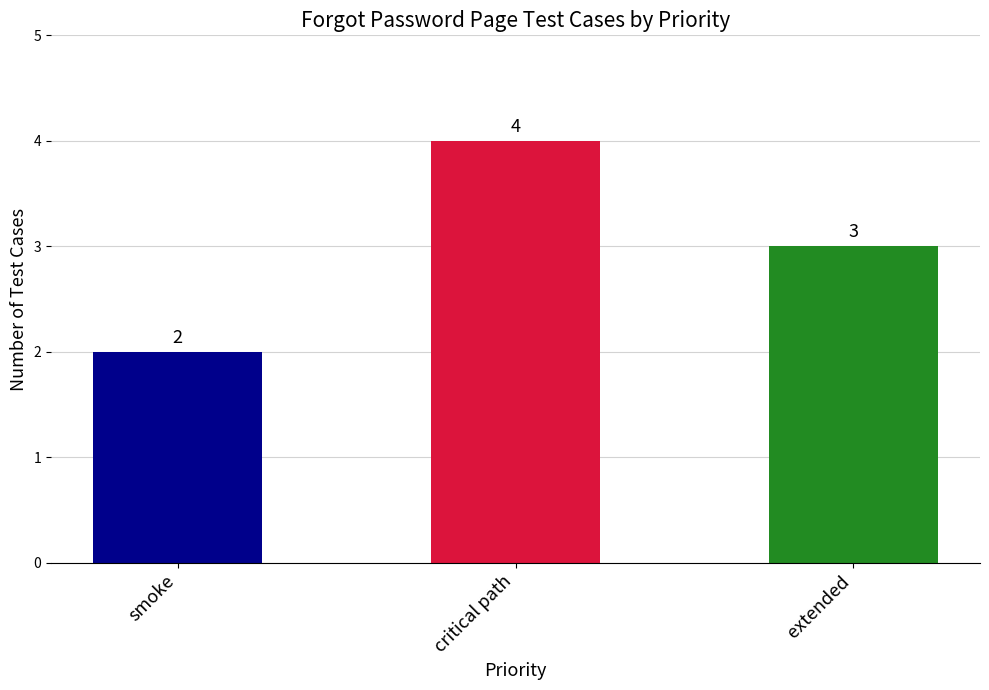

True or false: the data shows 0 at smoke.

False